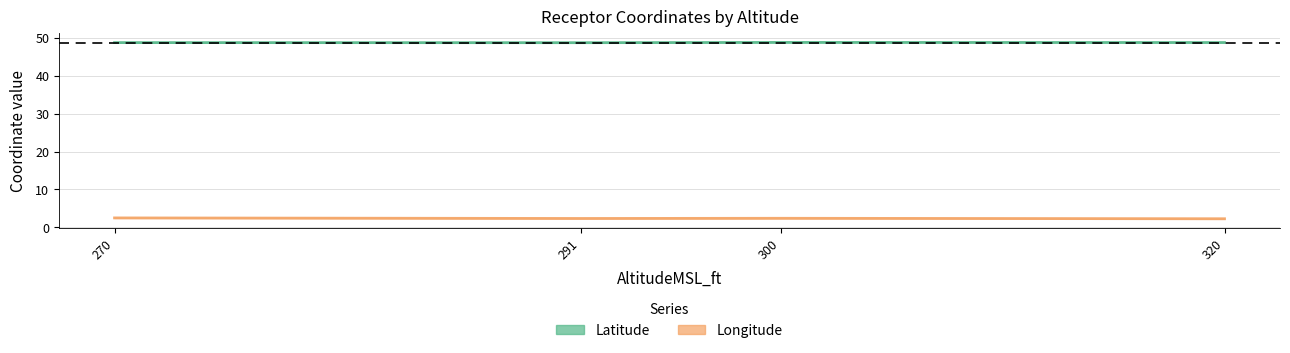

At which category does Longitude reach its first local valley?

291